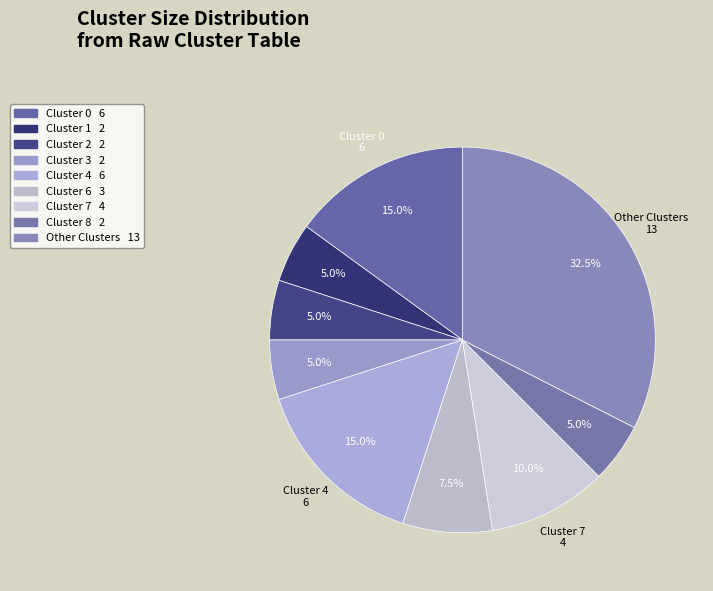

Count the number of slices in the pie.

9